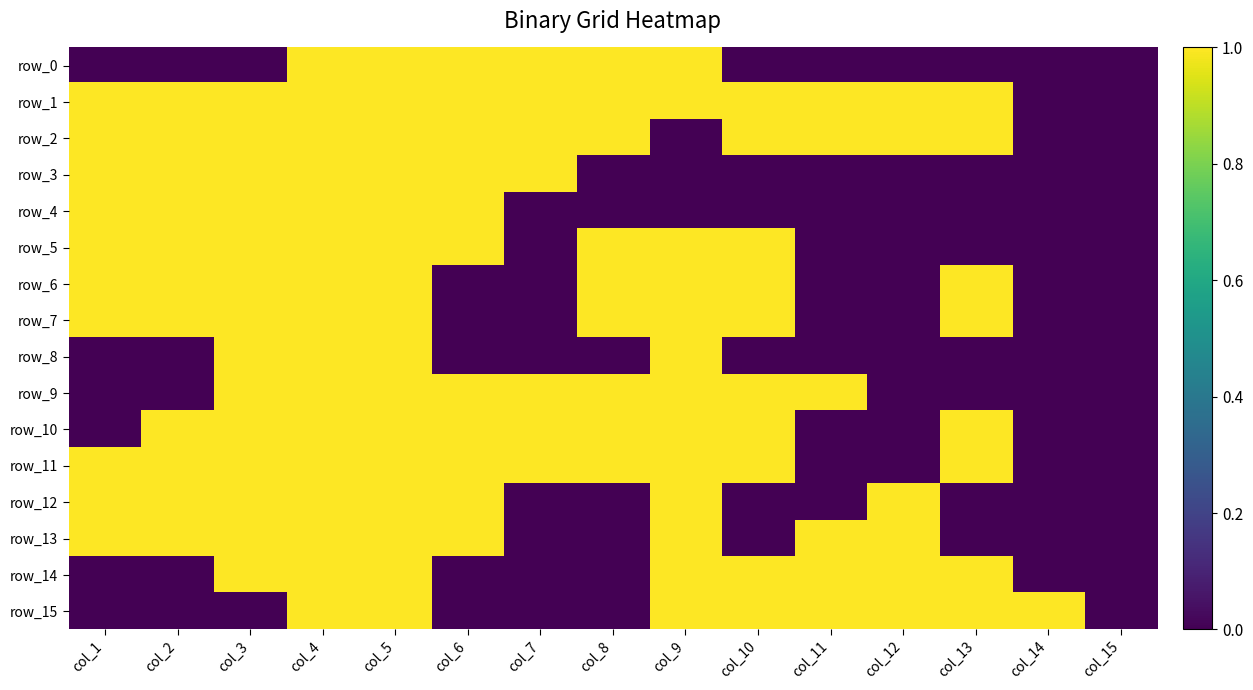

What is the difference between the maximum and minimum values in the row_13 series?

1